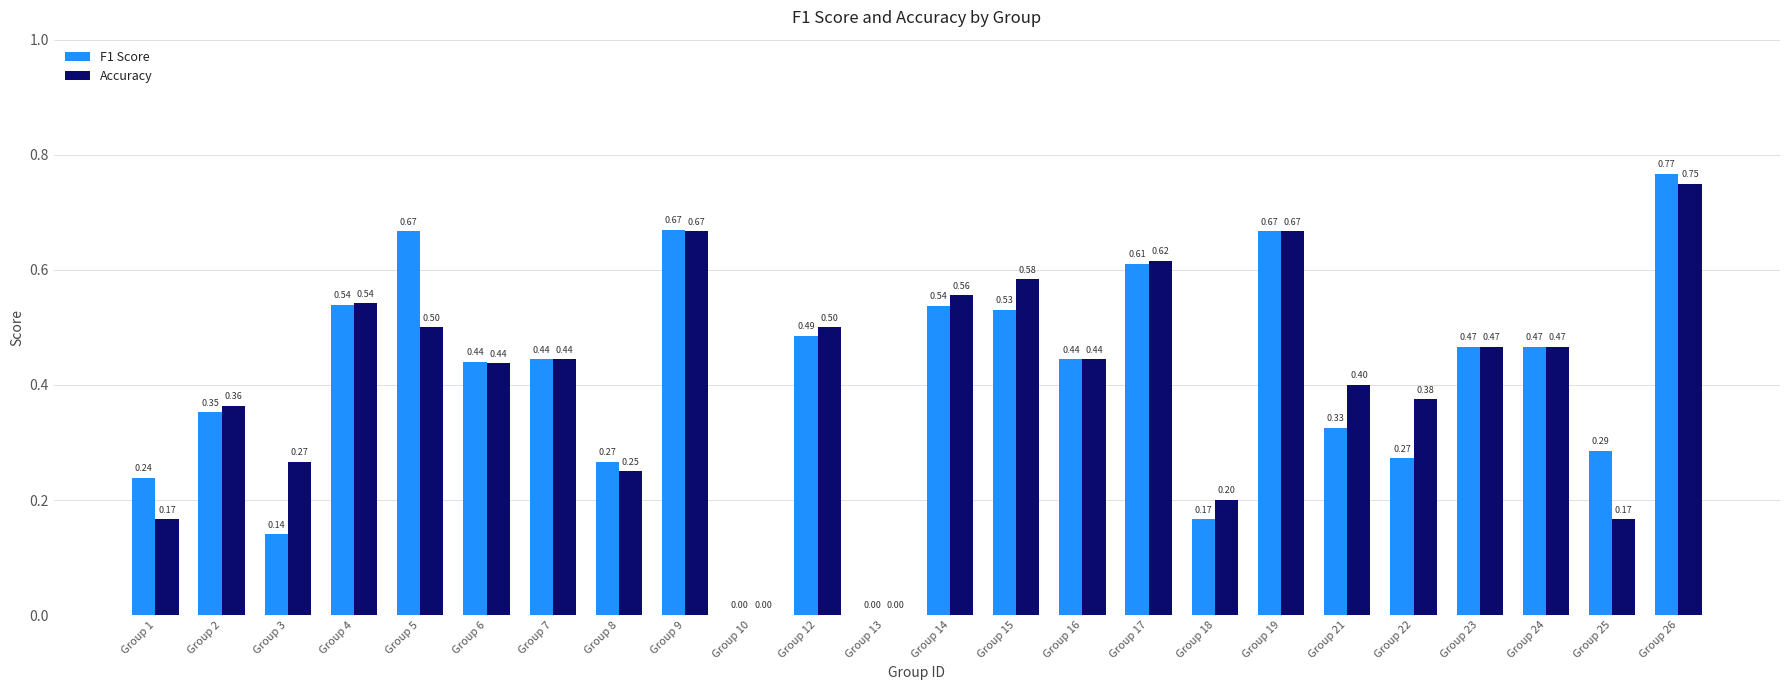

Which series has the largest total across all categories?

Accuracy